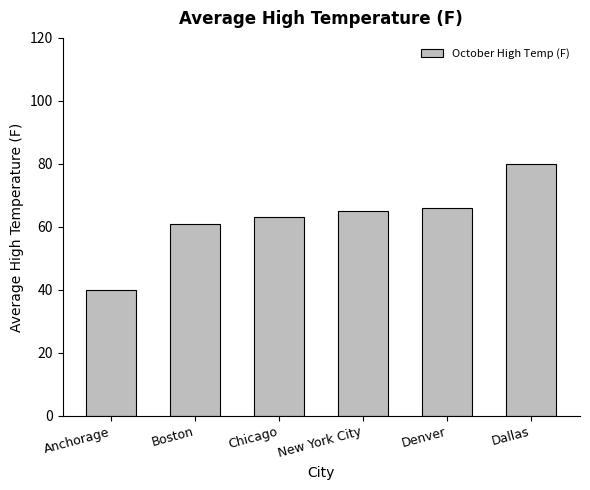

Does the chart contain stacked bars?

No